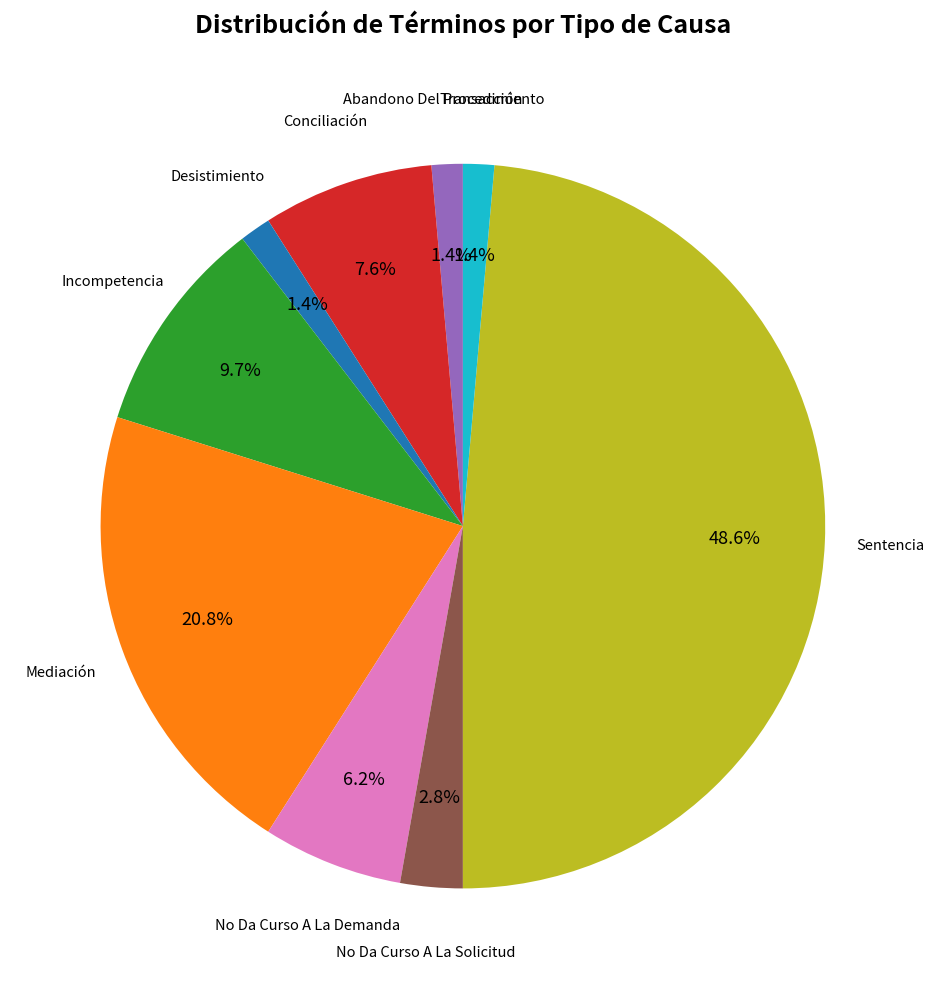

Is there any slice that represents more than half of the pie?

No